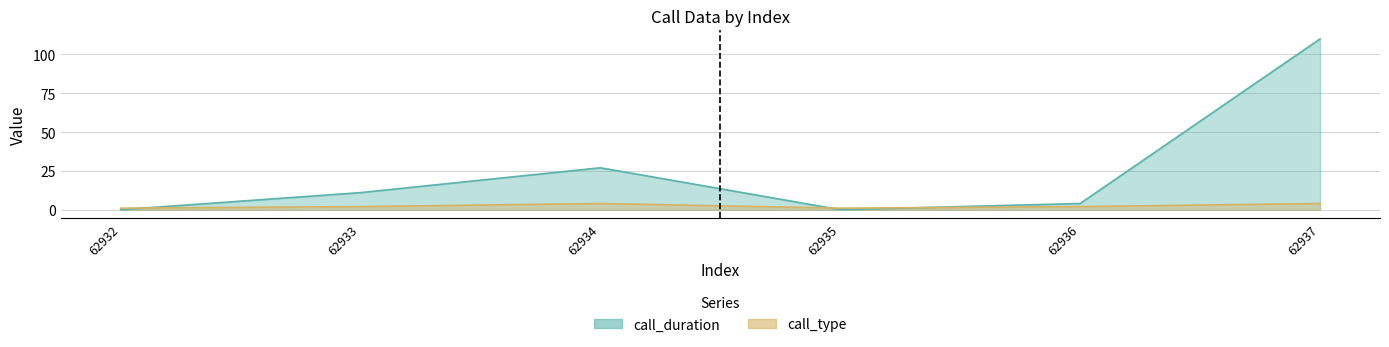

Reading left to right, list all the values displayed in this chart.

call_duration: 62932=0	62933=11	62934=27	62935=0	62936=4	62937=110
call_type: 62932=1	62933=2	62934=4	62935=1	62936=2	62937=4